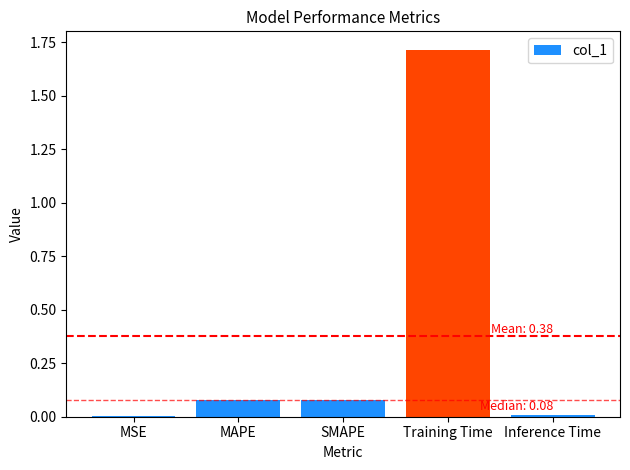

The chart shows a value of 1.7 at Training Time. True or false?

True